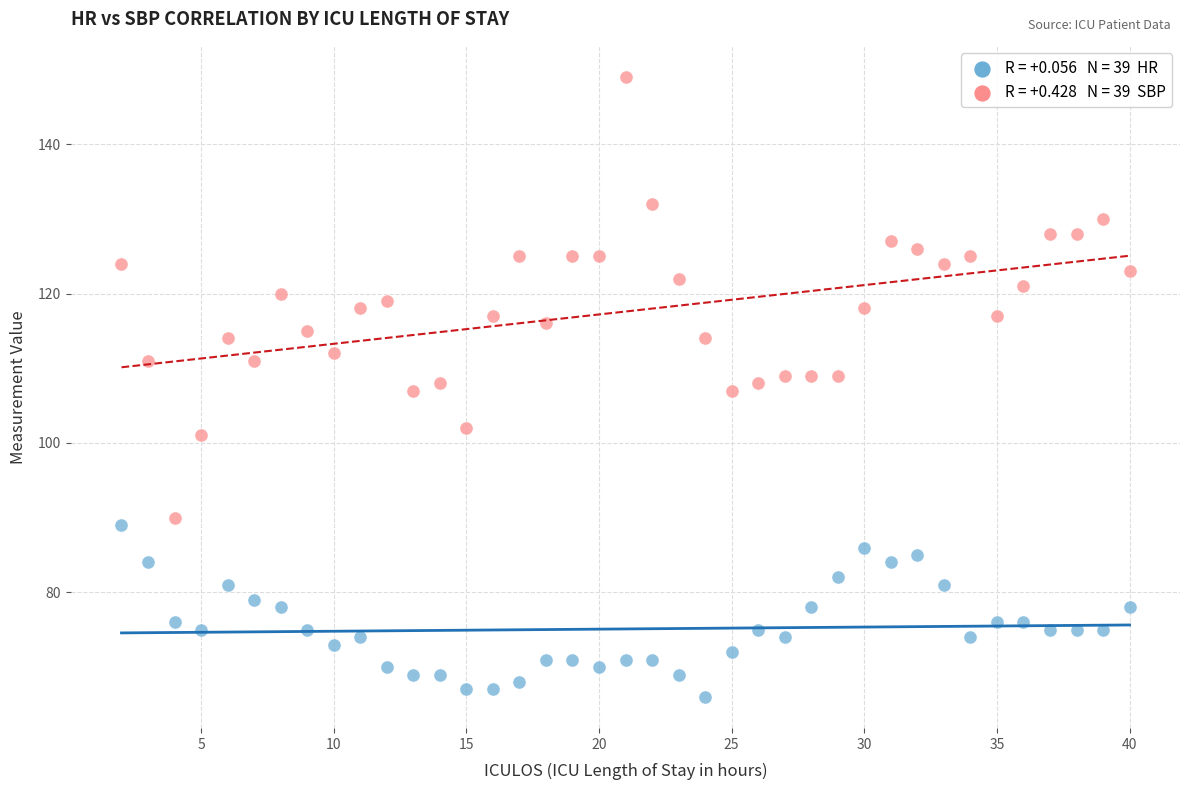

Across all data points, what is the range of Y values (max minus min)?

83